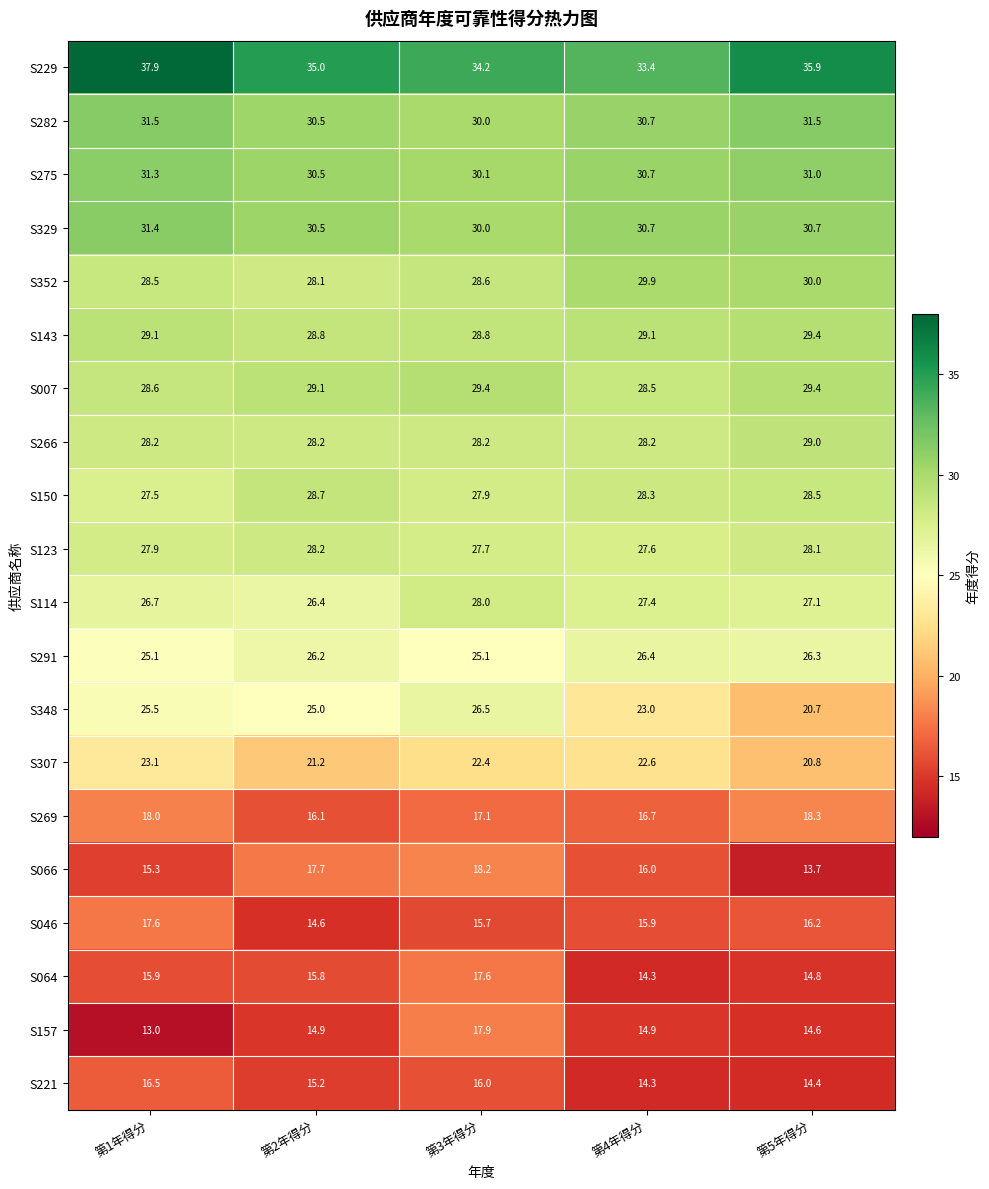

Rank the categories by S064 value from lowest to highest.

第4年得分, 第5年得分, 第2年得分, 第1年得分, 第3年得分